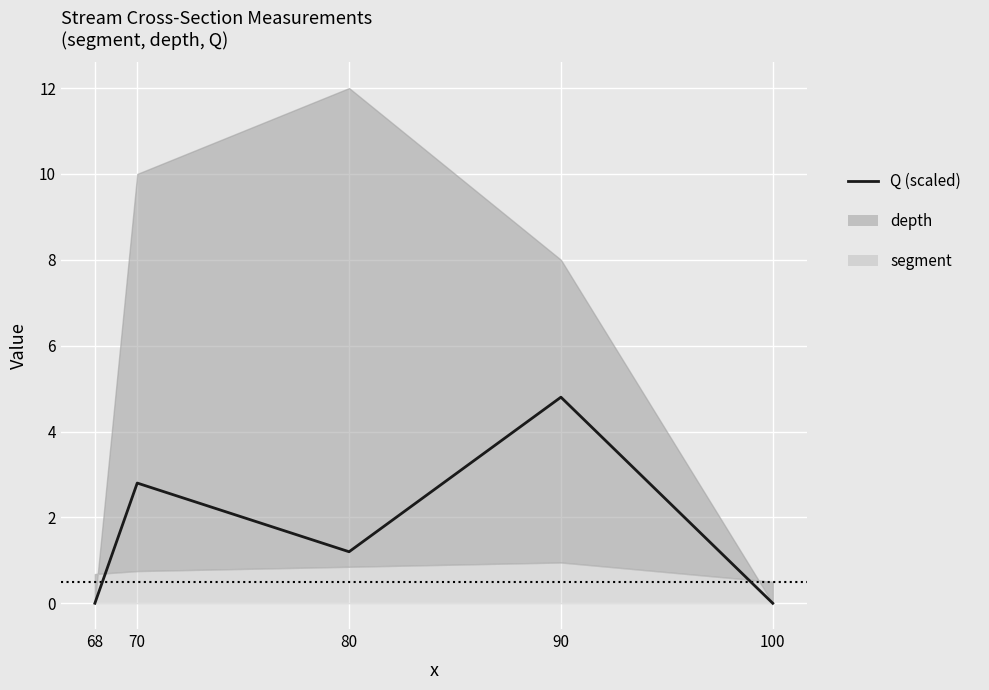

At which category does the chart reach its peak across all series?

90